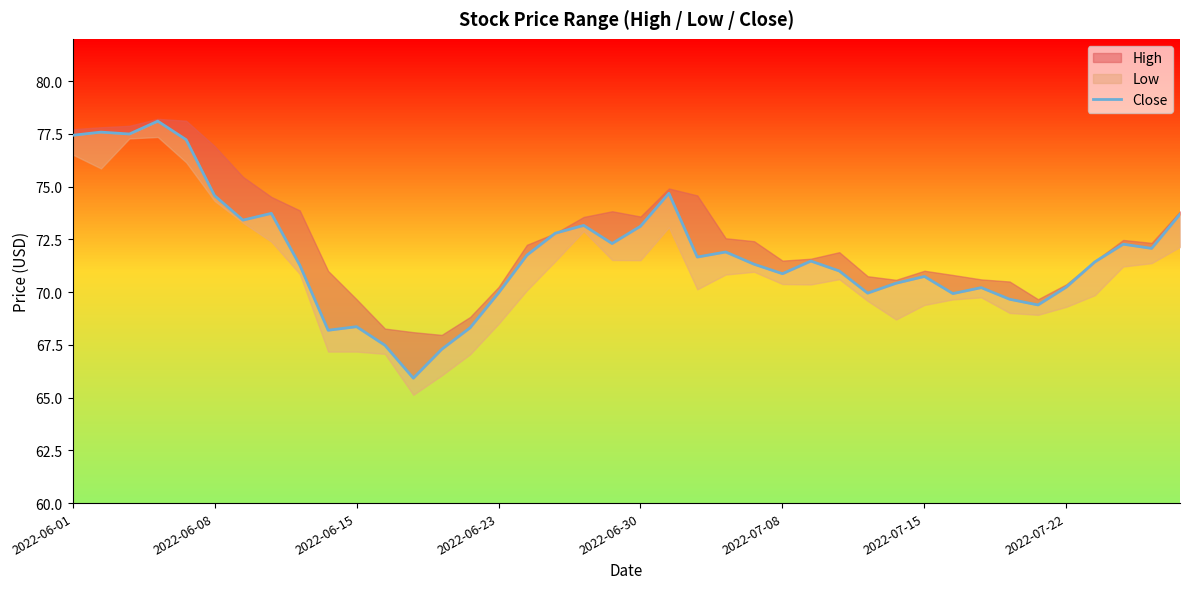

True or false: there are more than 2 points higher than both neighbors.

True